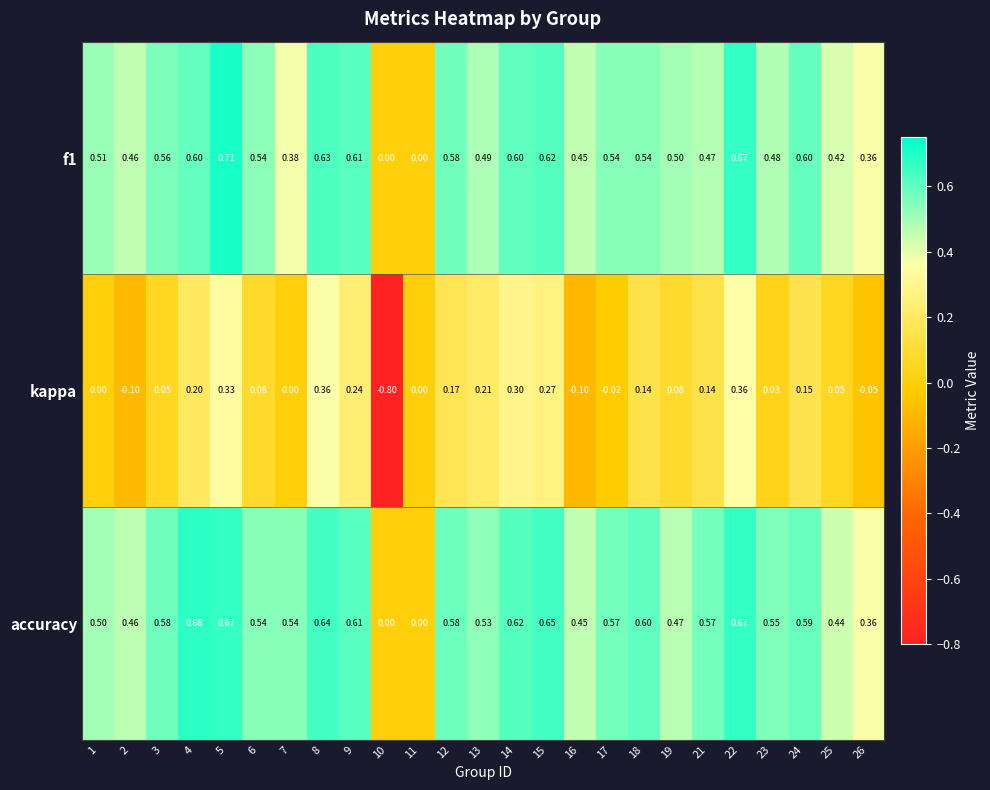

Is the value of f1 at 5 greater than the value of accuracy at 10?

Yes